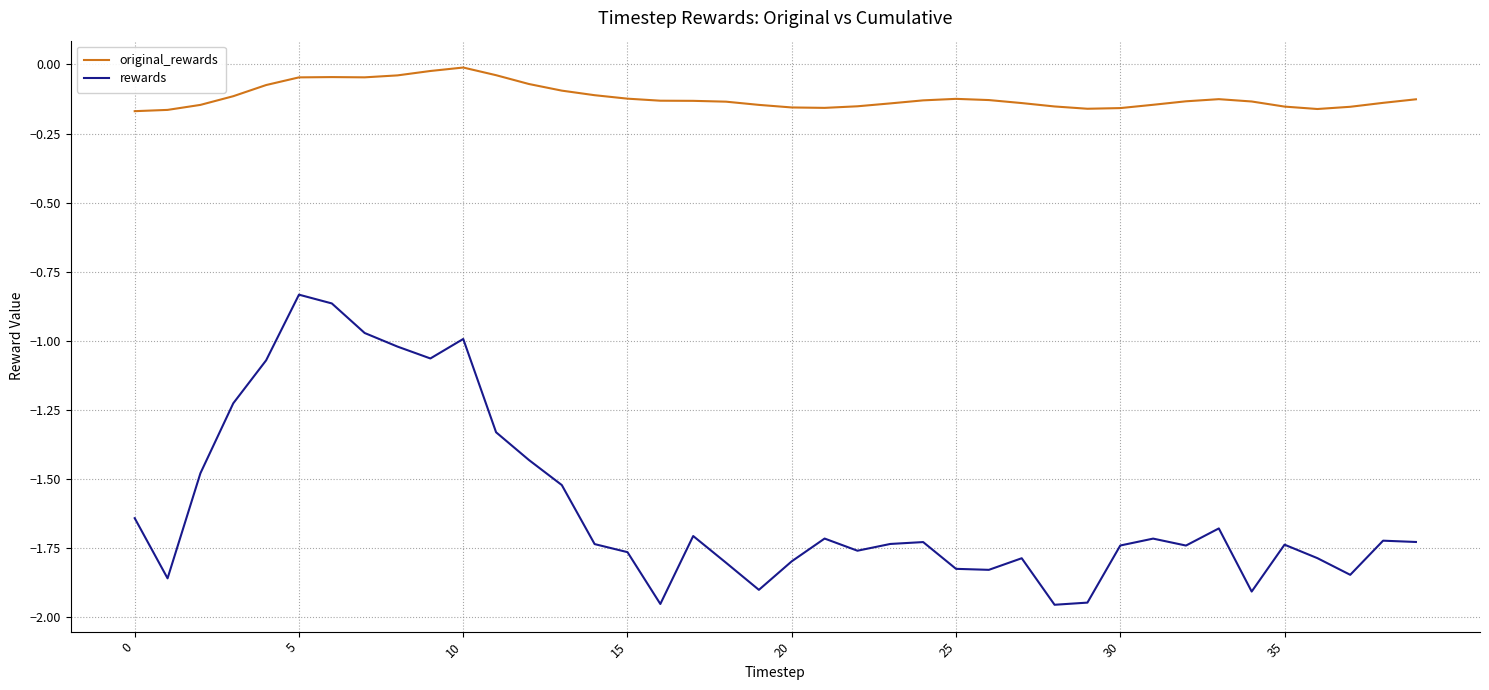

In rewards, how many points are higher than both neighbors (excluding endpoints)?

10